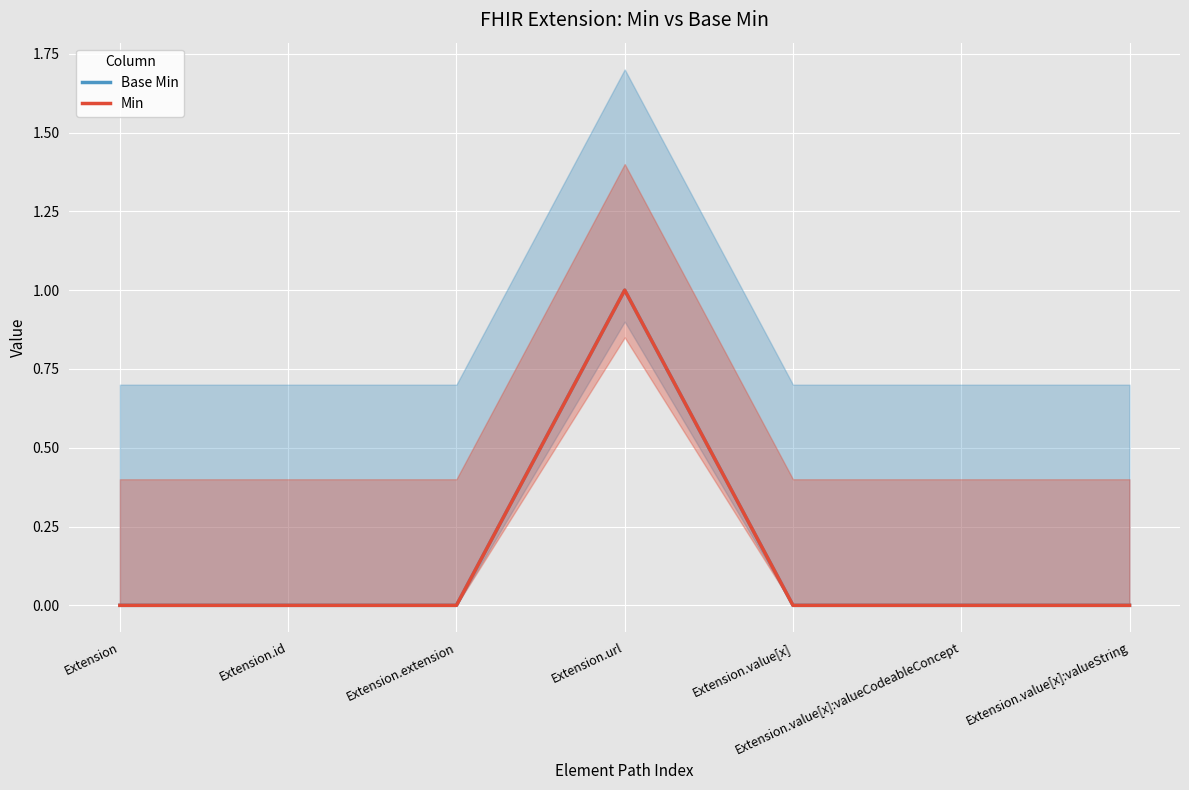

True or false: Min and Base Min cross at least once.

False